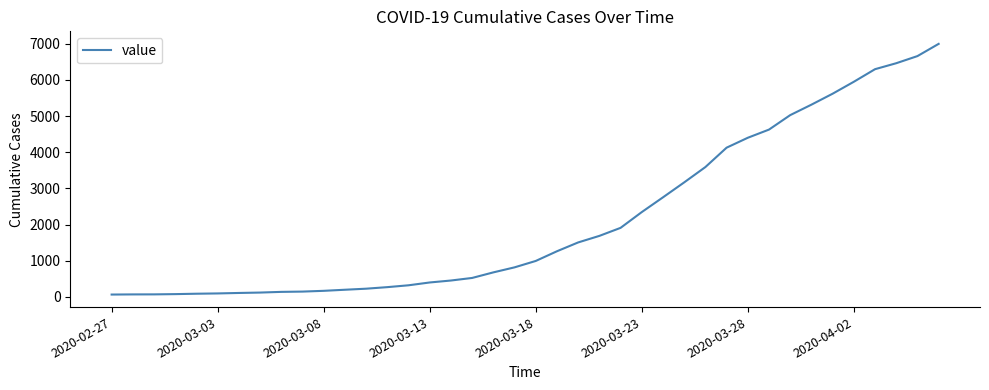

What is the difference between the maximum and minimum values?

6931